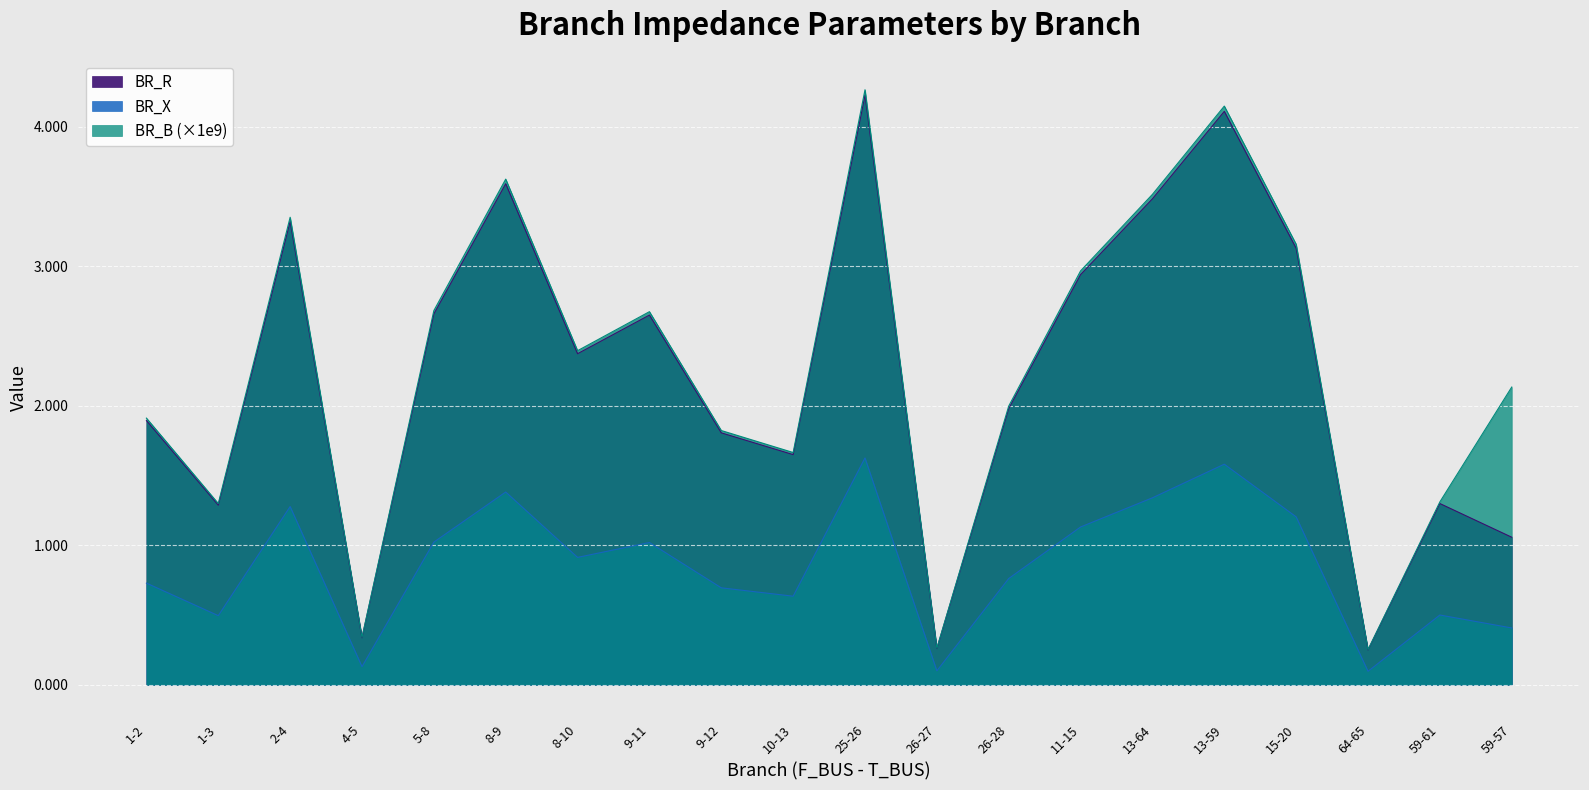

What is the minimum value shown in the chart?

0.1